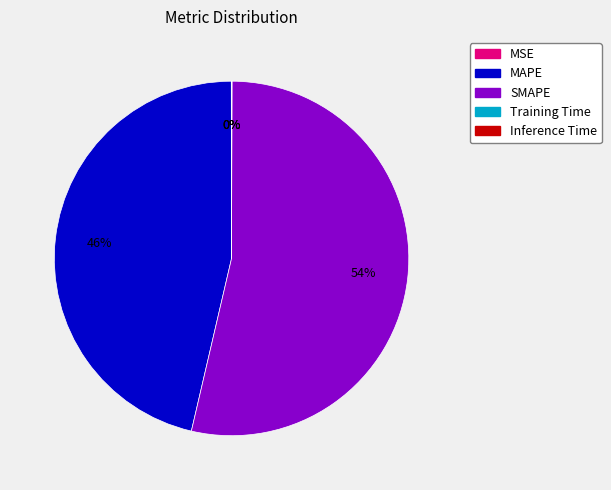

To the nearest percent, what percentage of the pie is MAPE?

46%